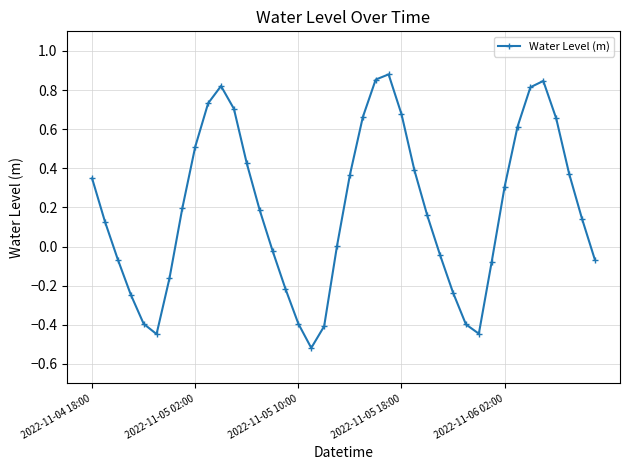

How many interior local peaks (higher than both neighbors) does the data have?

3